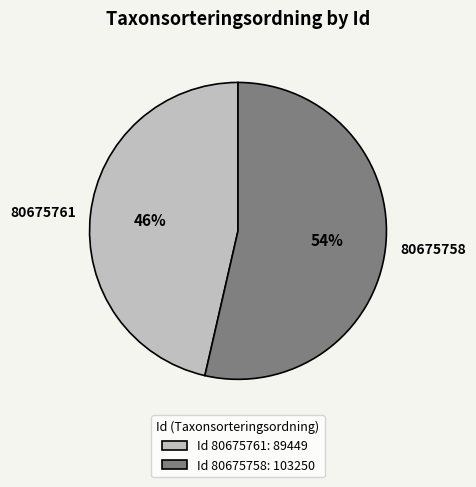

Which has a higher value, 80675761 or 80675758?

80675758